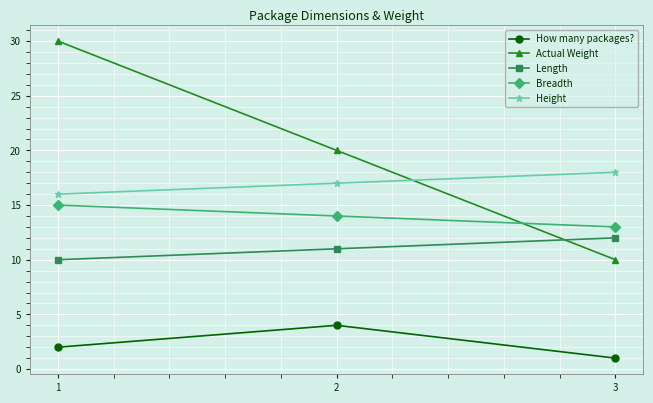

How many data points in Height are less than 17?

1